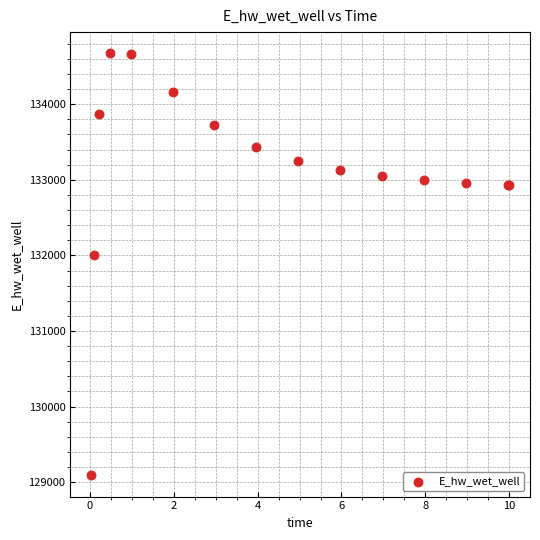

What Y value in the scatter plot is closest to 131881?

132003.3